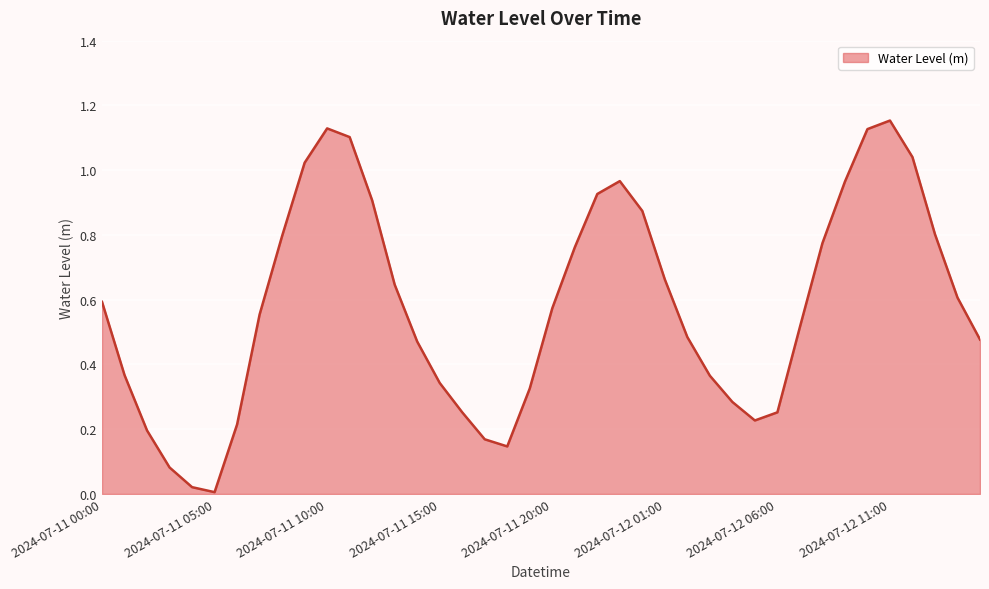

List the labels in order of value, largest first.

2024-07-12 11:00, 2024-07-11 10:00, 2024-07-12 10:00, 2024-07-11 11:00, 2024-07-12 12:00, 2024-07-11 09:00, 2024-07-11 23:00, 2024-07-12 09:00, 2024-07-11 22:00, 2024-07-11 12:00, 2024-07-12 00:00, 2024-07-12 13:00, 2024-07-11 08:00, 2024-07-12 08:00, 2024-07-11 21:00, 2024-07-12 01:00, 2024-07-11 13:00, 2024-07-12 14:00, 2024-07-11 00:00, 2024-07-11 20:00, 2024-07-11 07:00, 2024-07-12 07:00, 2024-07-12 02:00, 2024-07-12 15:00, 2024-07-11 14:00, 2024-07-11 01:00, 2024-07-12 03:00, 2024-07-11 15:00, 2024-07-11 19:00, 2024-07-12 04:00, 2024-07-11 16:00, 2024-07-12 06:00, 2024-07-12 05:00, 2024-07-11 06:00, 2024-07-11 02:00, 2024-07-11 17:00, 2024-07-11 18:00, 2024-07-11 03:00, 2024-07-11 04:00, 2024-07-11 05:00